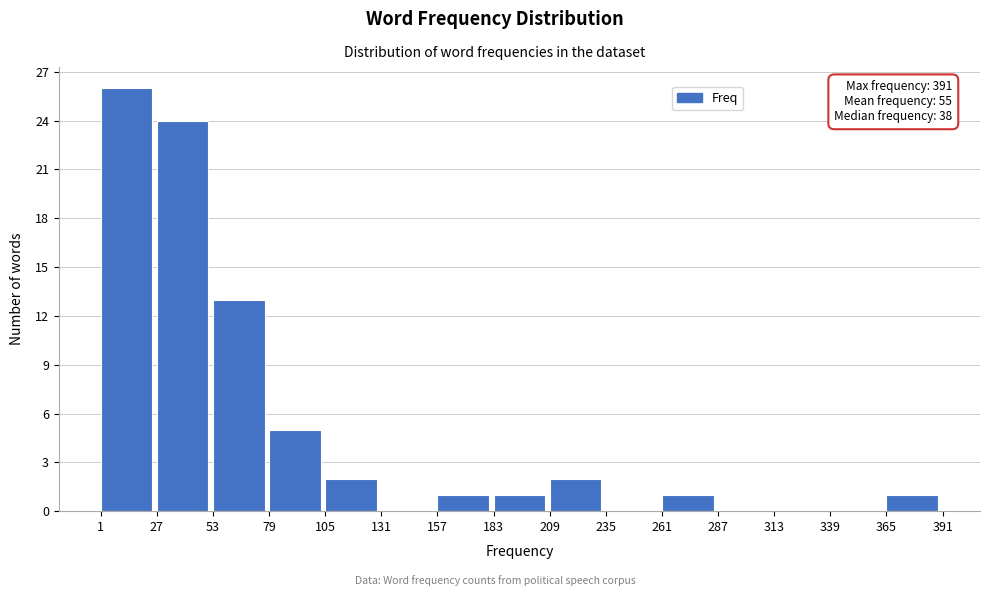

Over which range of the x-axis is the bar tallest?

1 to 27